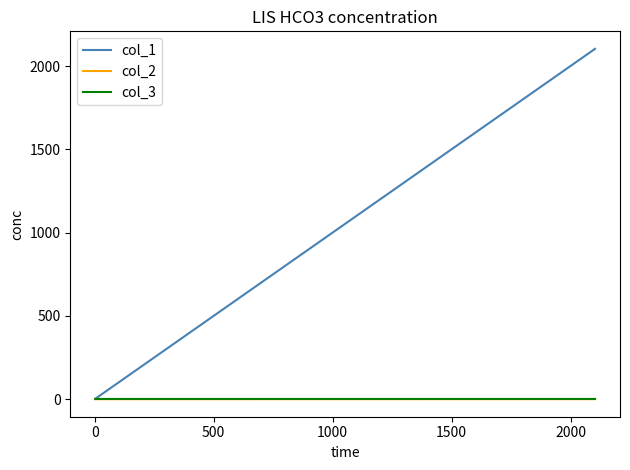

Which series has the widest spread of values?

col_1